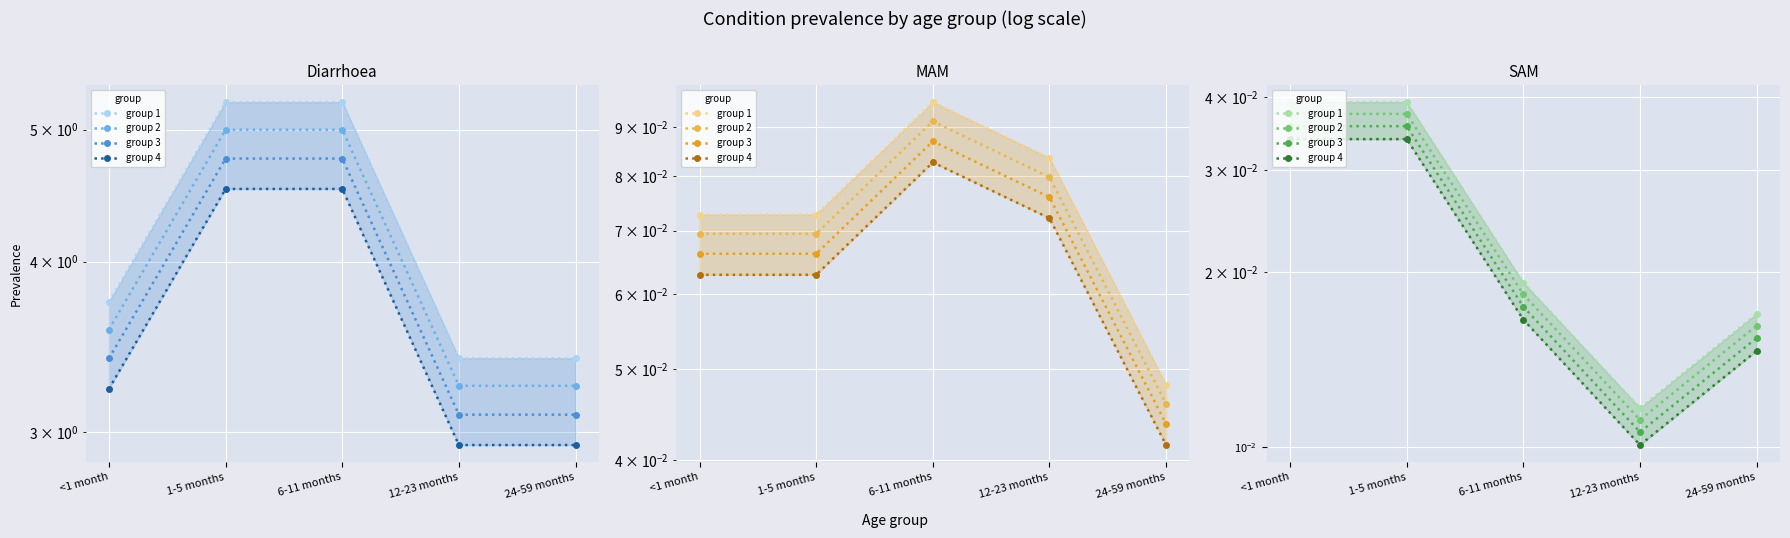

Which series has the widest spread of values?

group 1